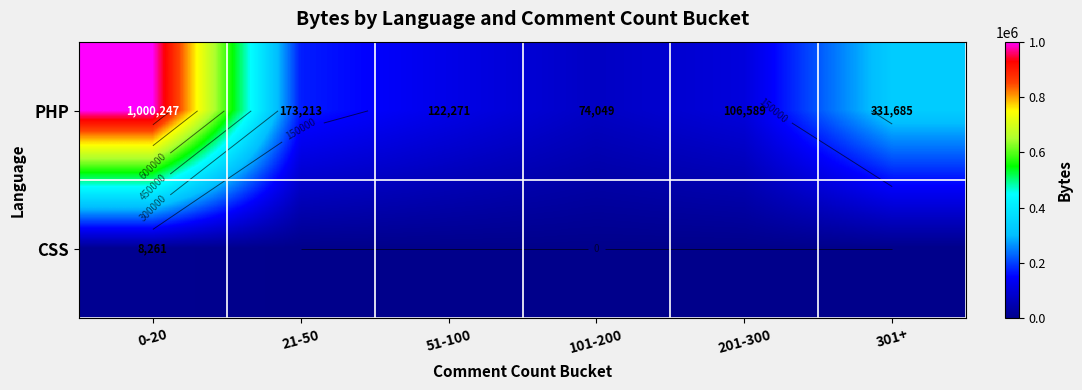

What is the spread (max minus min) of values at 201-300?

106589